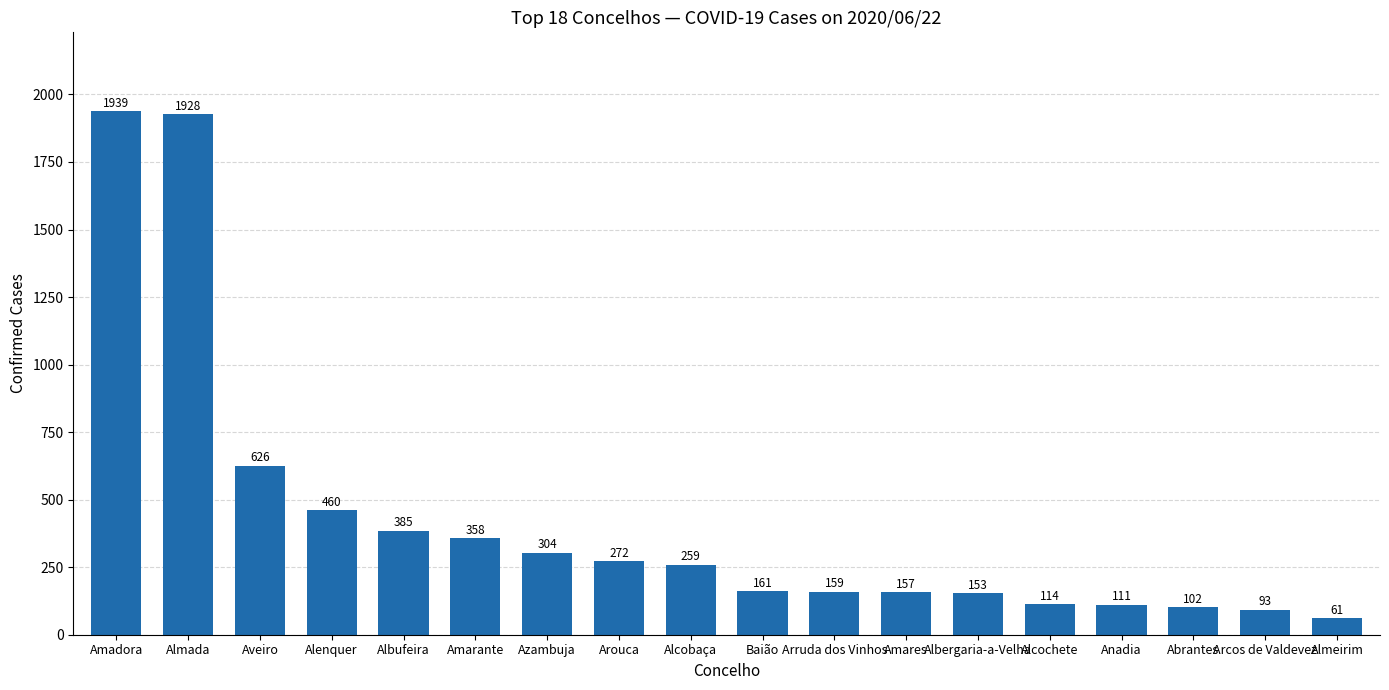

Rank the categories by value from highest to lowest.

Amadora, Almada, Aveiro, Alenquer, Albufeira, Amarante, Azambuja, Arouca, Alcobaça, Baião, Arruda dos Vinhos, Amares, Albergaria-a-Velha, Alcochete, Anadia, Abrantes, Arcos de Valdevez, Almeirim